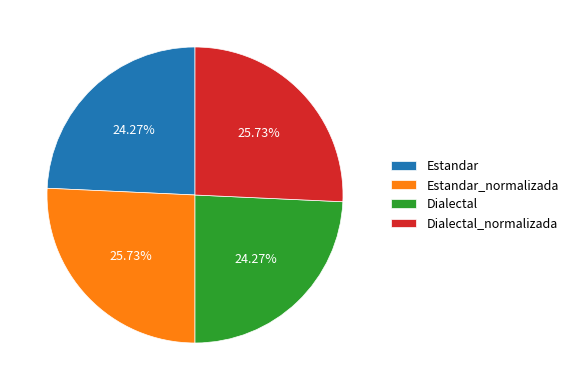

Approximately how many times larger is the value at Dialectal_normalizada compared to Estandar?

1.1